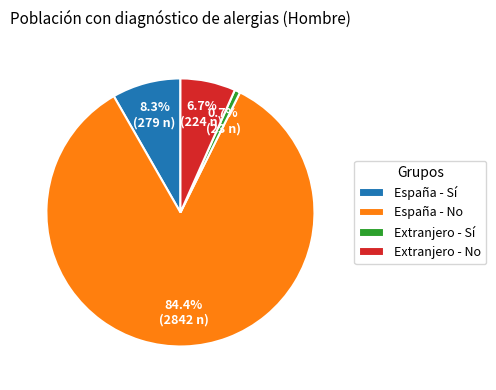

Between Extranjero - No and Extranjero - Sí, which is larger?

Extranjero - No